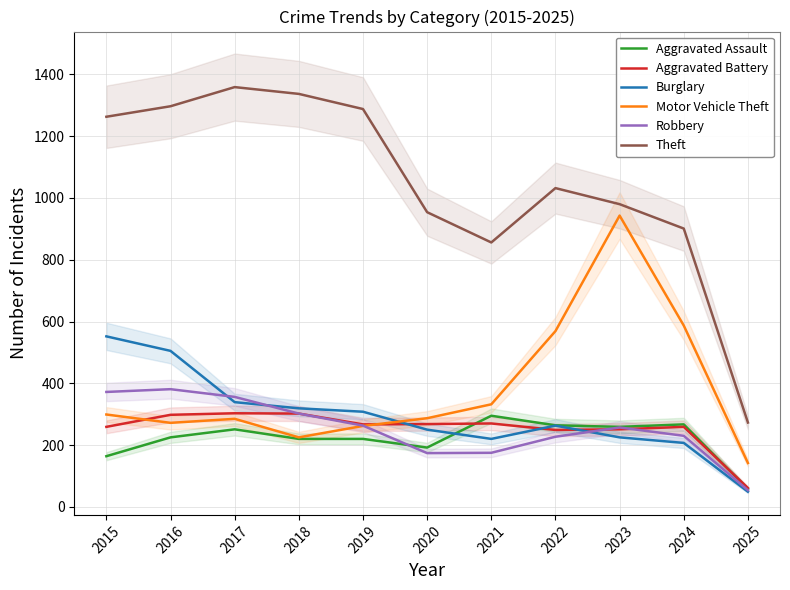

Reading right to left, extract all data points from this chart.

Aggravated Assault: 2025=58	2024=267	2023=259	2022=264	2021=295	2020=192	2019=220	2018=220	2017=251	2016=225	2015=164
Aggravated Battery: 2025=61	2024=259	2023=251	2022=249	2021=270	2020=268	2019=267	2018=302	2017=303	2016=298	2015=259
Burglary: 2025=49	2024=207	2023=225	2022=263	2021=220	2020=250	2019=308	2018=319	2017=339	2016=505	2015=552
Motor Vehicle Theft: 2025=142	2024=587	2023=943	2022=569	2021=332	2020=287	2019=262	2018=225	2017=285	2016=272	2015=299
Robbery: 2025=54	2024=230	2023=257	2022=227	2021=175	2020=174	2019=263	2018=302	2017=356	2016=381	2015=372
Theft: 2025=273	2024=901	2023=980	2022=1032	2021=856	2020=954	2019=1288	2018=1337	2017=1359	2016=1297	2015=1263